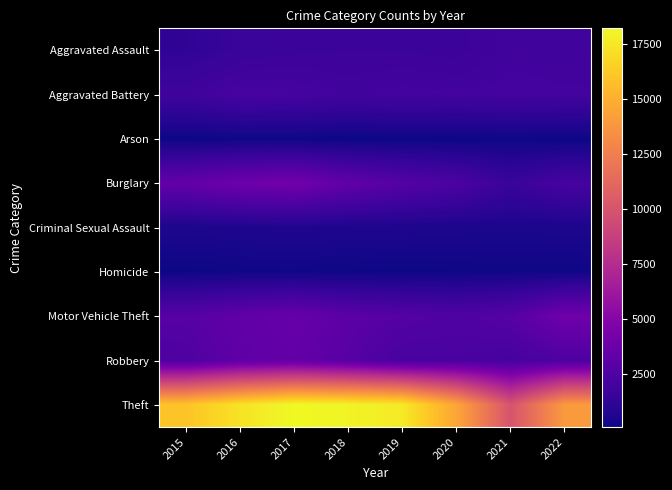

Reading left to right, transcribe all the data shown in this chart.

Aggravated Assault: 2015=1221	2016=1570	2017=1680	2018=1712	2019=1719	2020=1649	2021=1941	2022=1915
Aggravated Battery: 2015=1833	2016=2205	2017=2147	2018=1964	2019=2078	2020=2021	2021=2082	2022=2028
Arson: 2015=112	2016=155	2017=150	2018=95	2019=108	2020=112	2021=150	2022=109
Burglary: 2015=3395	2016=3910	2017=4094	2018=3309	2019=2761	2020=2385	2021=1597	2022=2159
Criminal Sexual Assault: 2015=534	2016=558	2017=627	2018=564	2019=564	2020=502	2021=472	2022=508
Homicide: 2015=116	2016=184	2017=189	2018=153	2019=135	2020=160	2021=189	2022=176
Motor Vehicle Theft: 2015=2869	2016=3284	2017=3586	2018=3048	2019=2779	2020=2528	2021=2862	2022=3991
Robbery: 2015=2482	2016=3213	2017=3410	2018=2889	2019=2202	2020=2272	2021=2097	2022=2452
Theft: 2015=15981	2016=17286	2017=18212	2018=17989	2019=17578	2020=14554	2021=9999	2022=14005